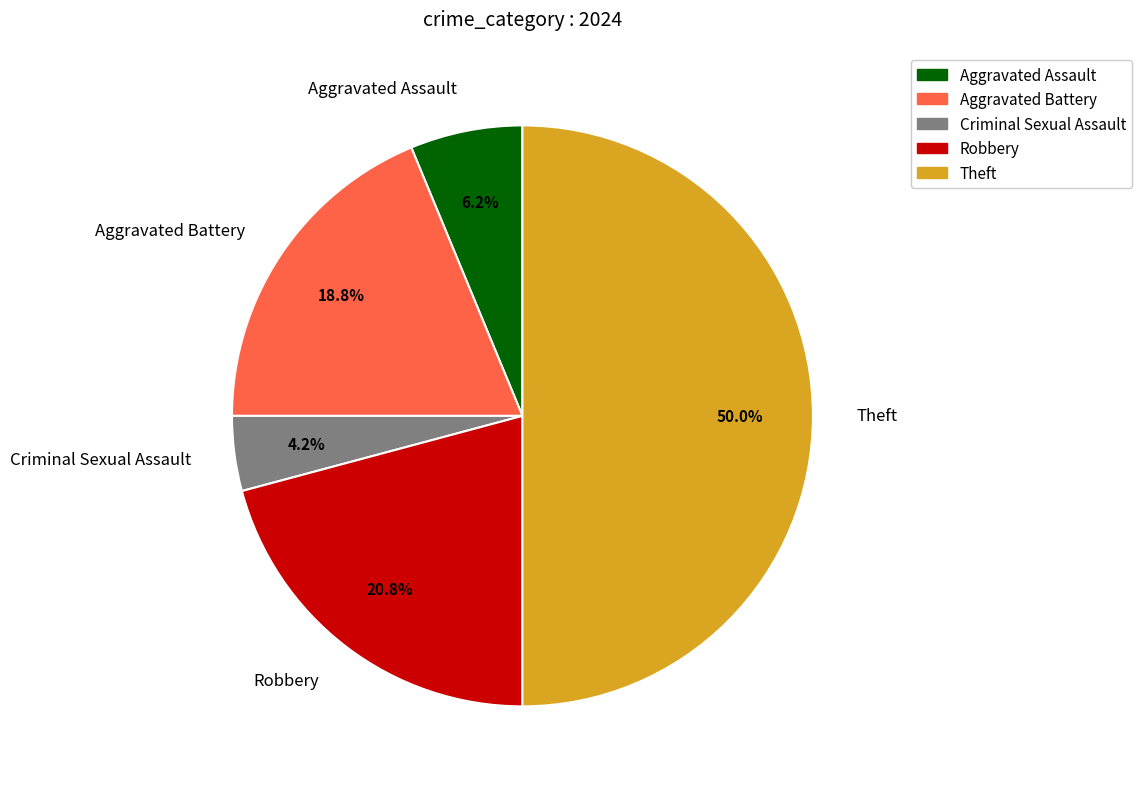

What is the largest slice in the pie chart?

Theft